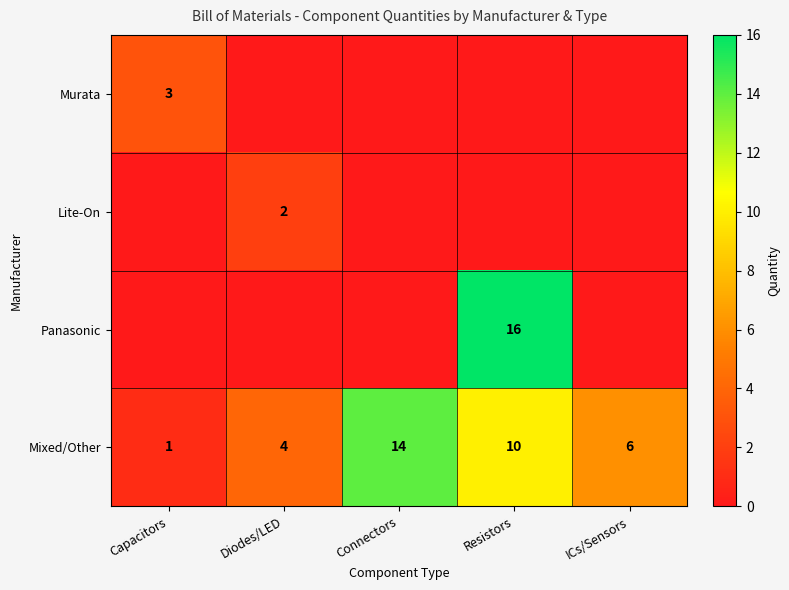

What is the minimum value for Mixed/Other?

1